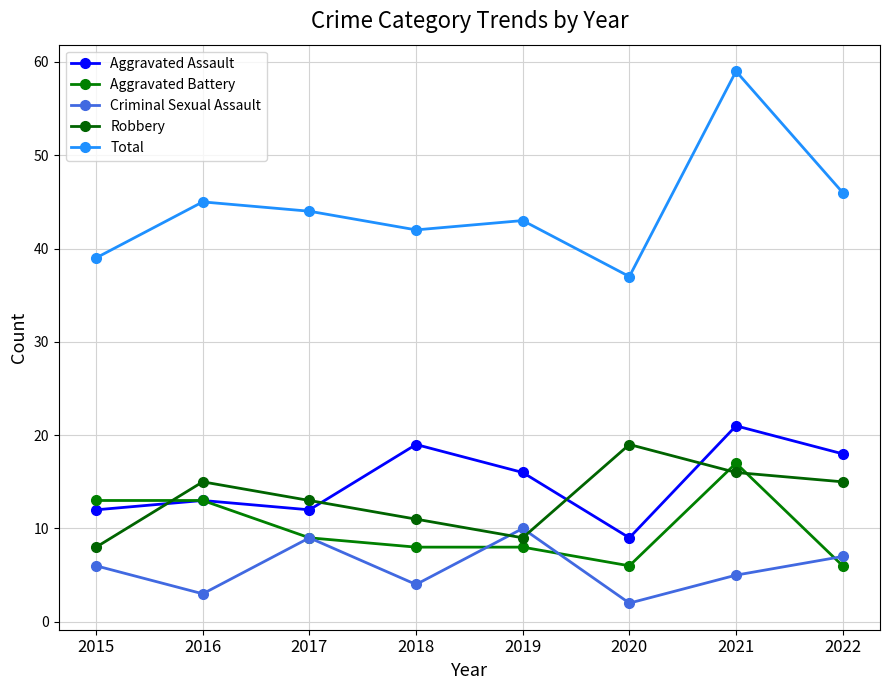

Reading right to left, list all the values displayed in this chart.

Aggravated Assault: 18	21	9	16	19	12	13	12
Aggravated Battery: 6	17	6	8	8	9	13	13
Criminal Sexual Assault: 7	5	2	10	4	9	3	6
Robbery: 15	16	19	9	11	13	15	8
Total: 46	59	37	43	42	44	45	39